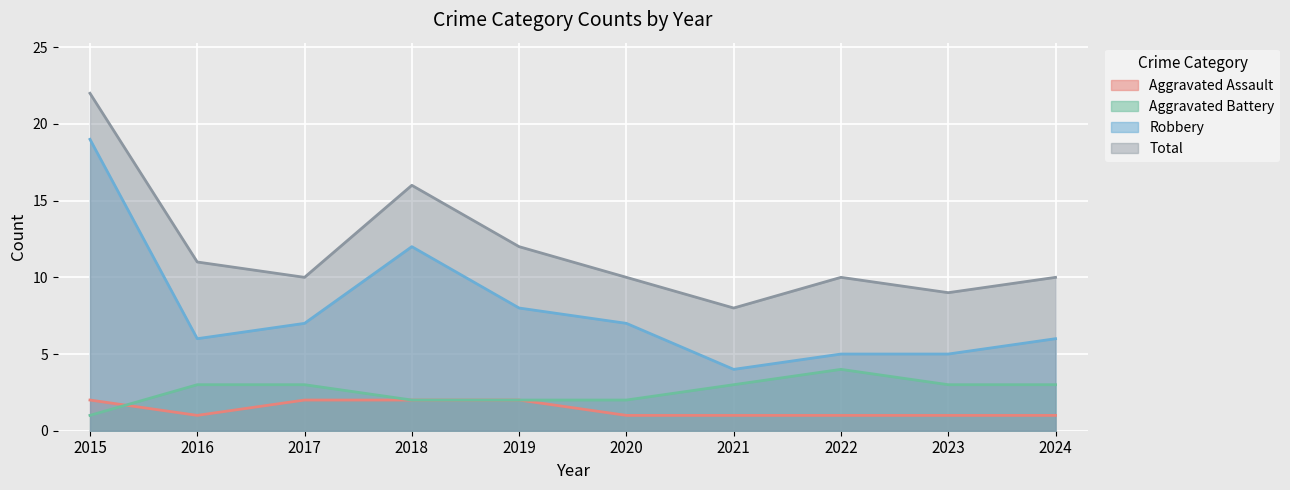

Reading left to right, list all the values displayed in this chart.

Aggravated Assault: 2015=2	2016=1	2017=2	2018=2	2019=2	2020=1	2021=1	2022=1	2023=1	2024=1
Aggravated Battery: 2015=1	2016=3	2017=3	2018=2	2019=2	2020=2	2021=3	2022=4	2023=3	2024=3
Robbery: 2015=19	2016=6	2017=7	2018=12	2019=8	2020=7	2021=4	2022=5	2023=5	2024=6
Total: 2015=22	2016=11	2017=10	2018=16	2019=12	2020=10	2021=8	2022=10	2023=9	2024=10